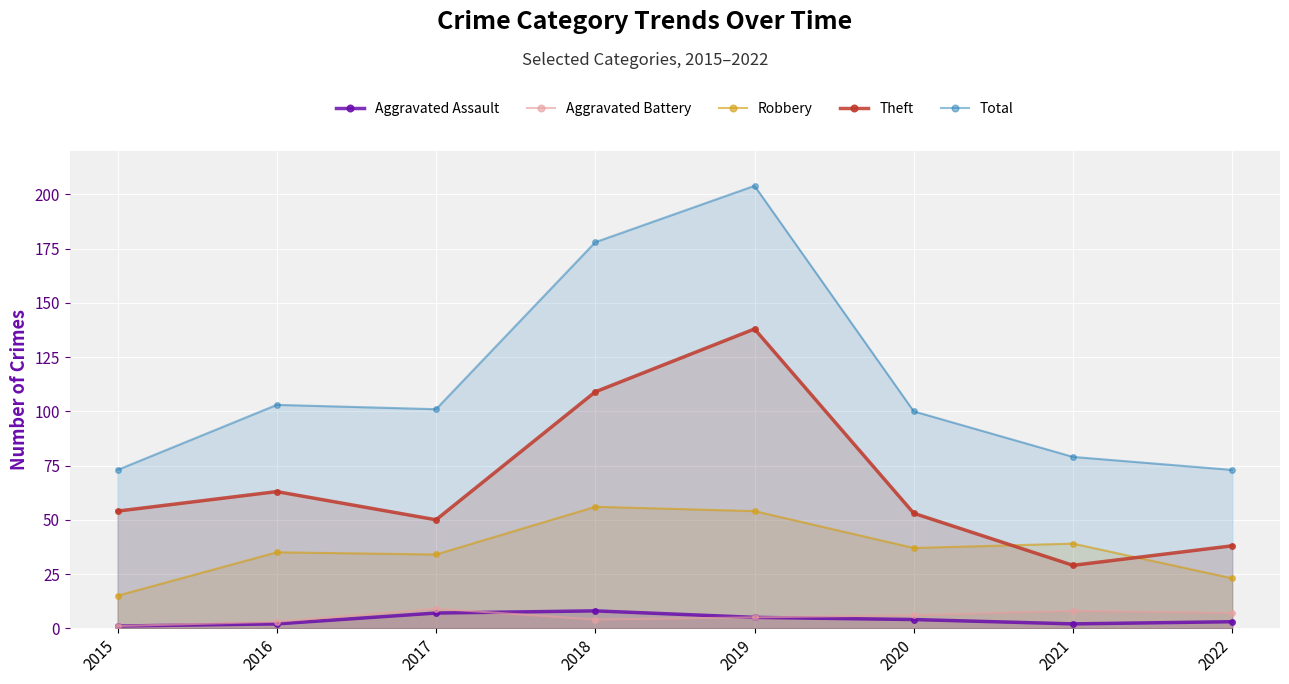

How many interior local valleys does the Aggravated Assault series have?

1